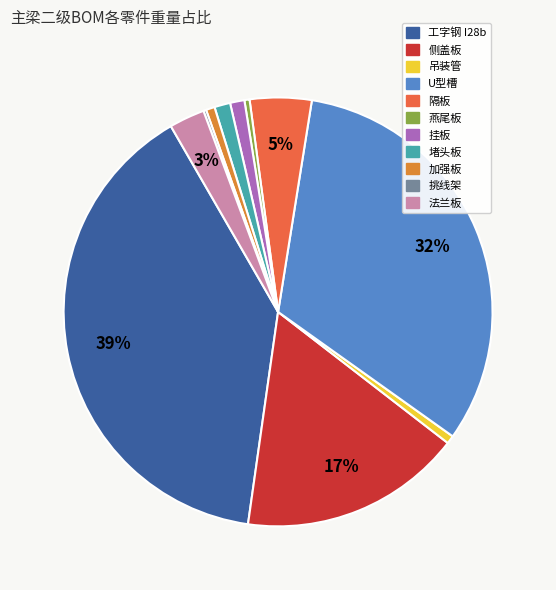

What is the largest slice in the pie chart?

工字钢 I28b